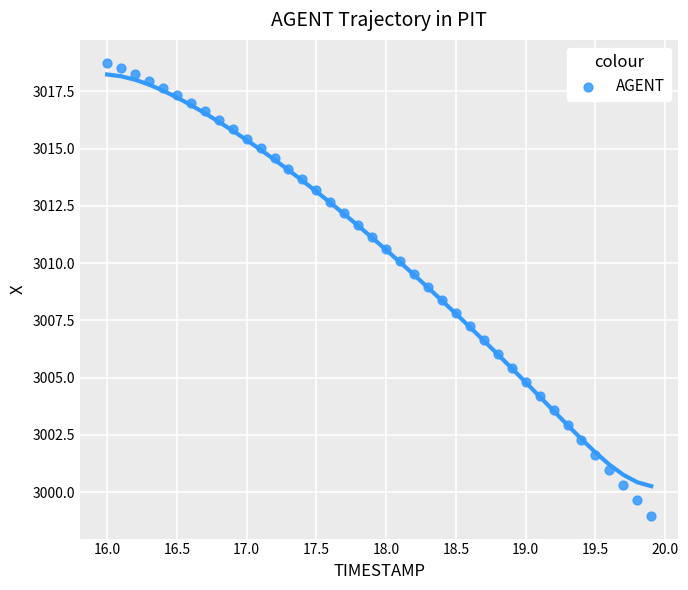

What is the range of Y values (max minus min)?

19.8